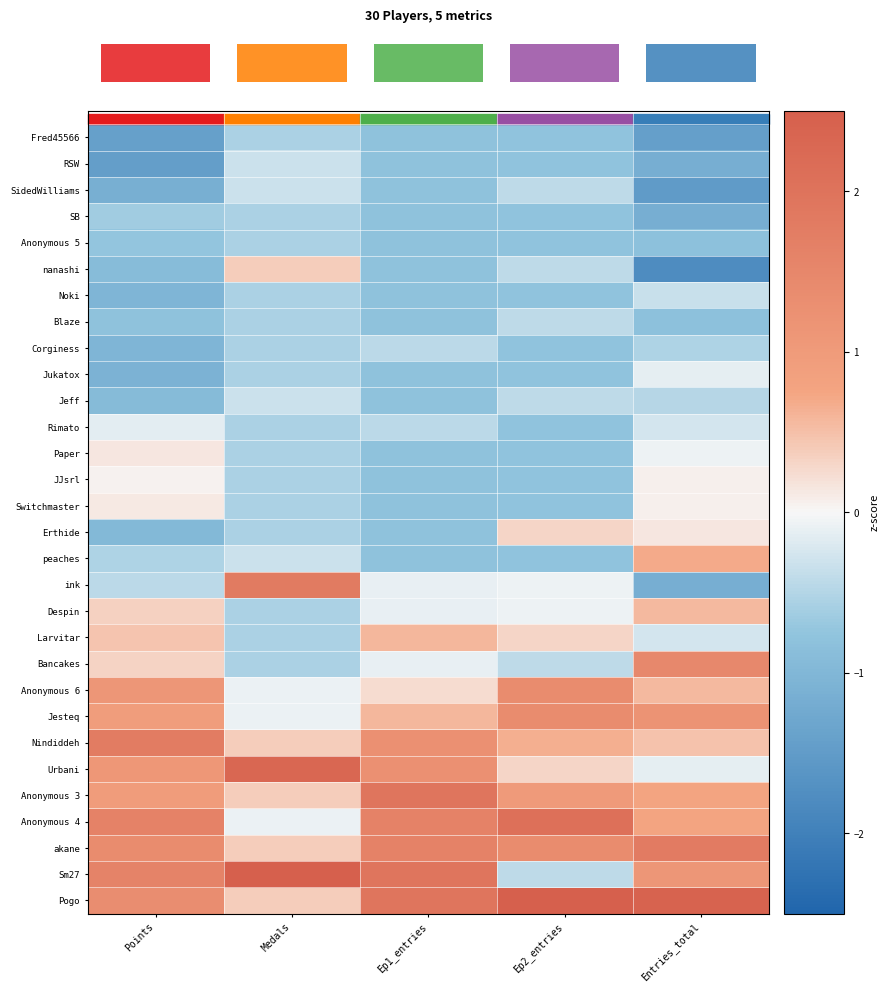

How many distinct data groups are displayed?

30